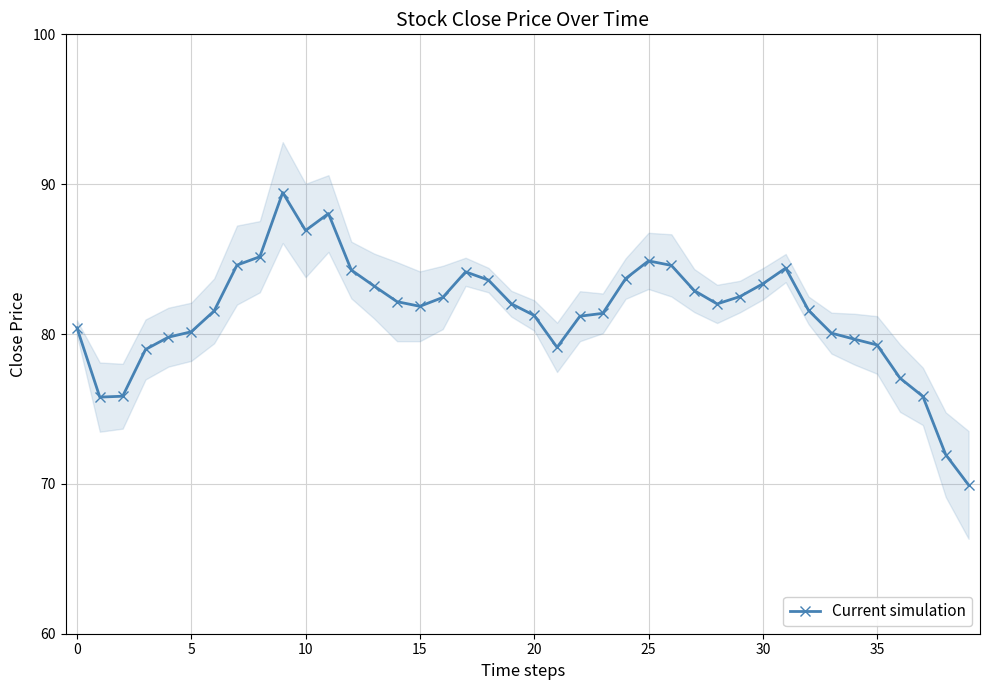

What is the maximum value shown in the chart?

89.4